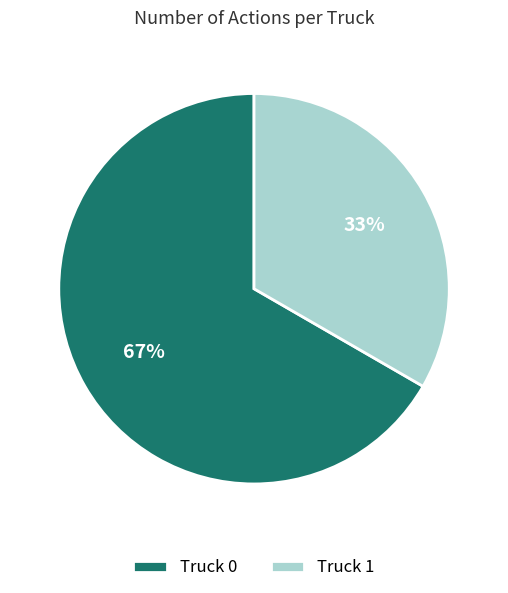

Does Truck 0 represent more than half of the total?

Yes